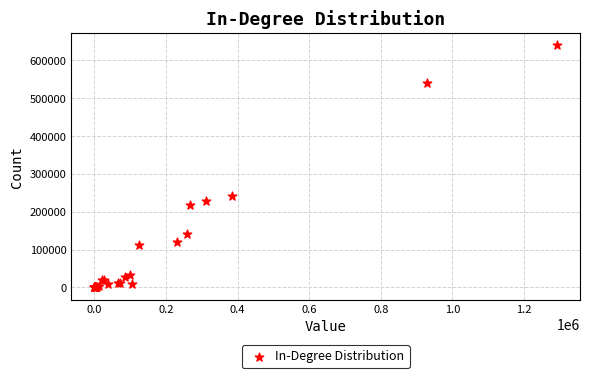

What Y value in the scatter plot is closest to 320417?

241142.1